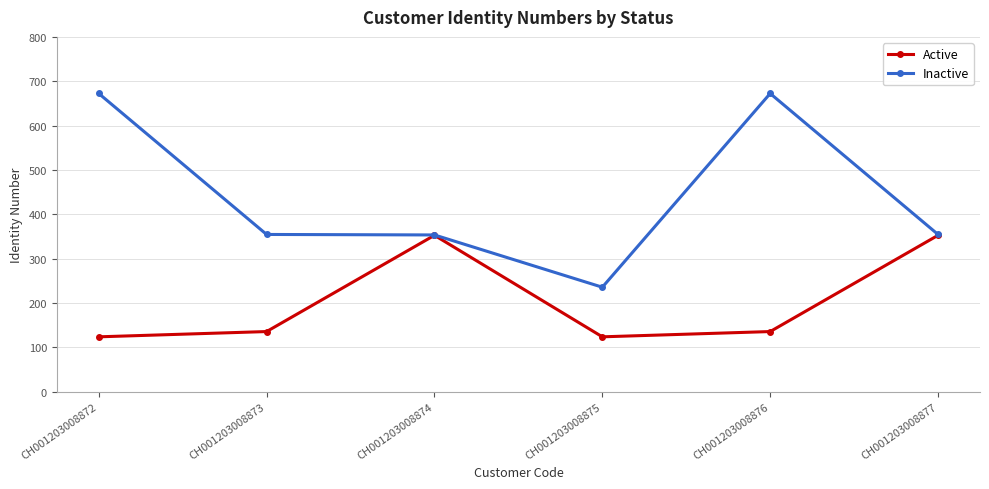

True or false: Active and Inactive intersect in this chart.

False